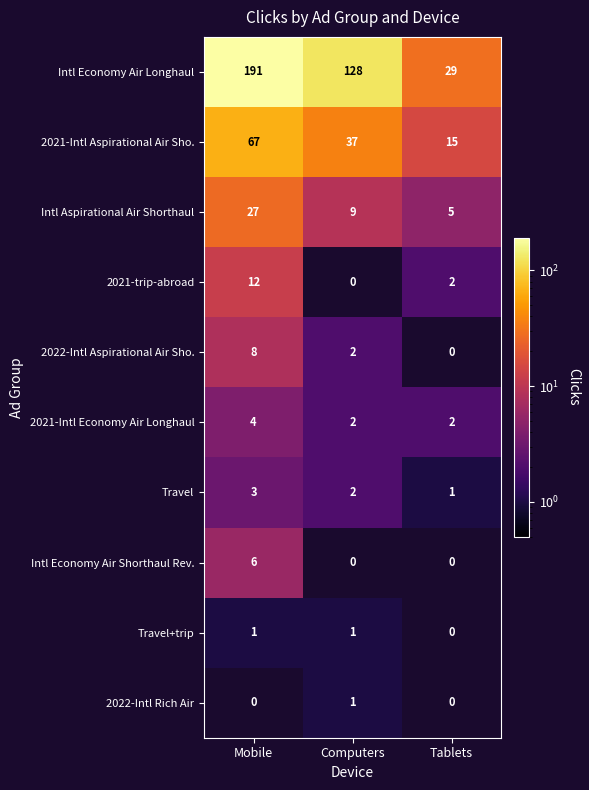

What is the maximum value shown in the chart?

191